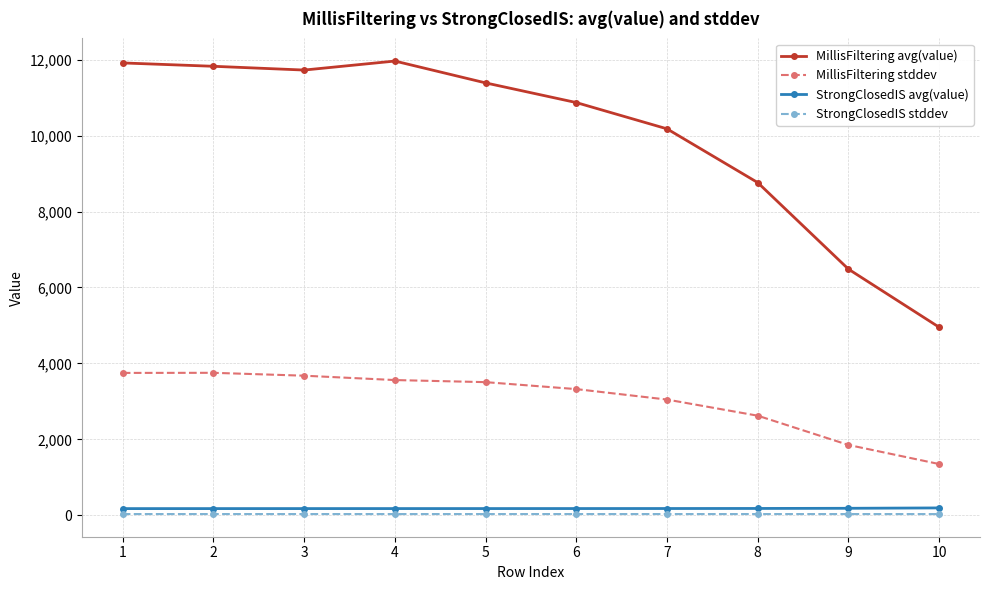

What is the difference between the highest and lowest values at 9?

6453.5